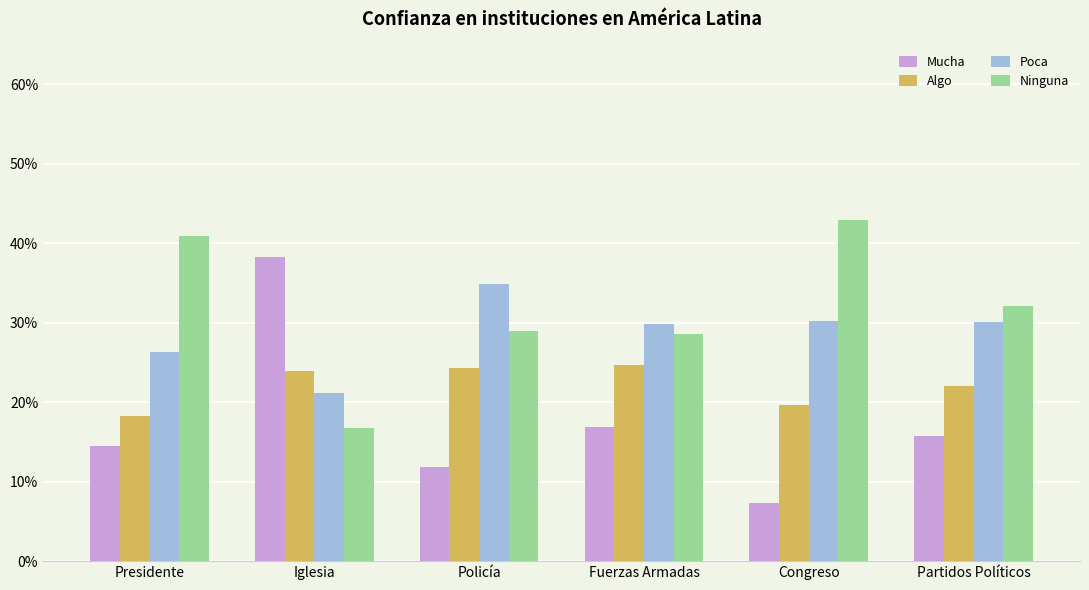

What is the value of the Algo bar at the 1st from the left?

0.2